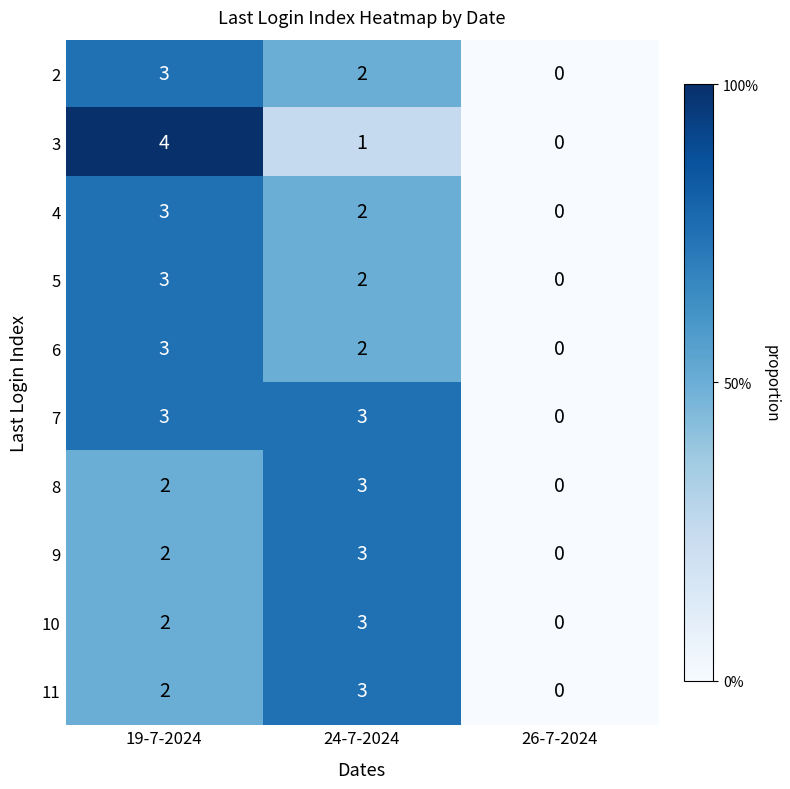

Which series has the largest range (max minus min)?

3